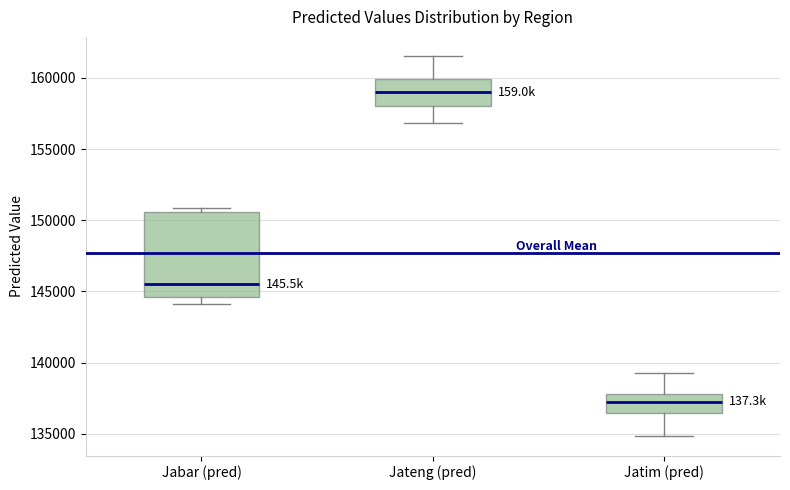

Which box has the lowest median line?

Jatim (pred)